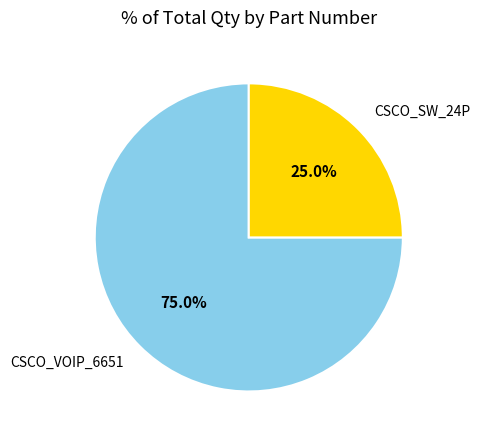

Between CSCO_VOIP_6651 and CSCO_SW_24P, which is larger?

CSCO_VOIP_6651